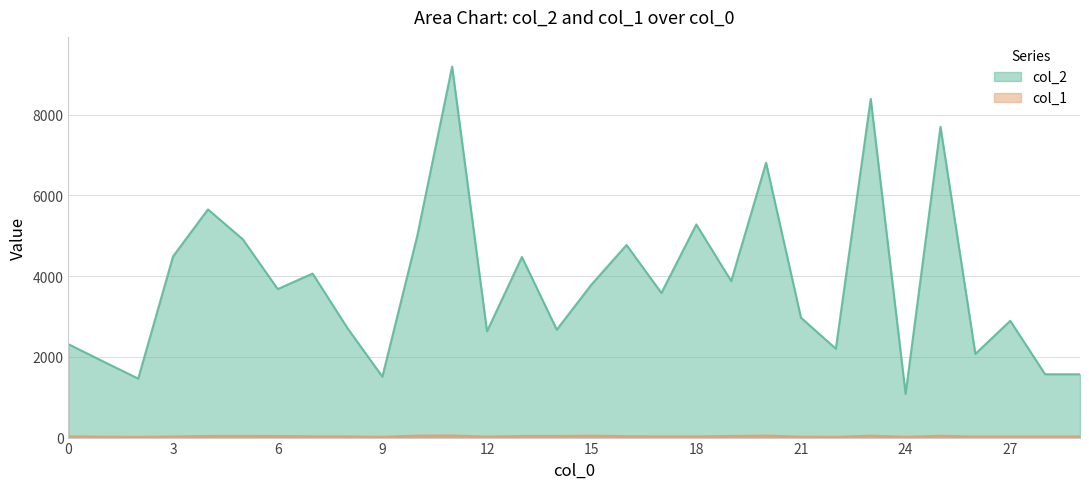

True or false: col_2 and col_1 cross at least once.

False